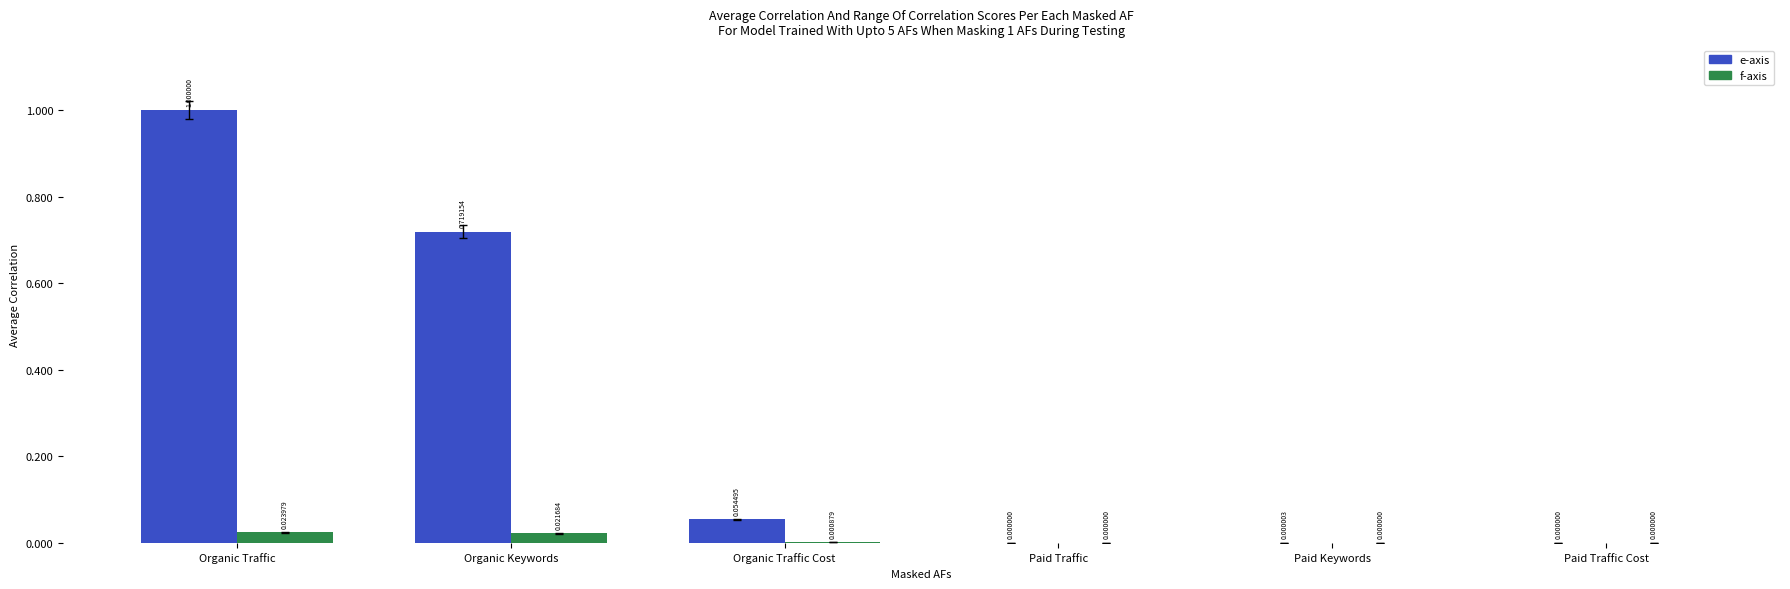

What is the sum of all e-axis values?

1.8